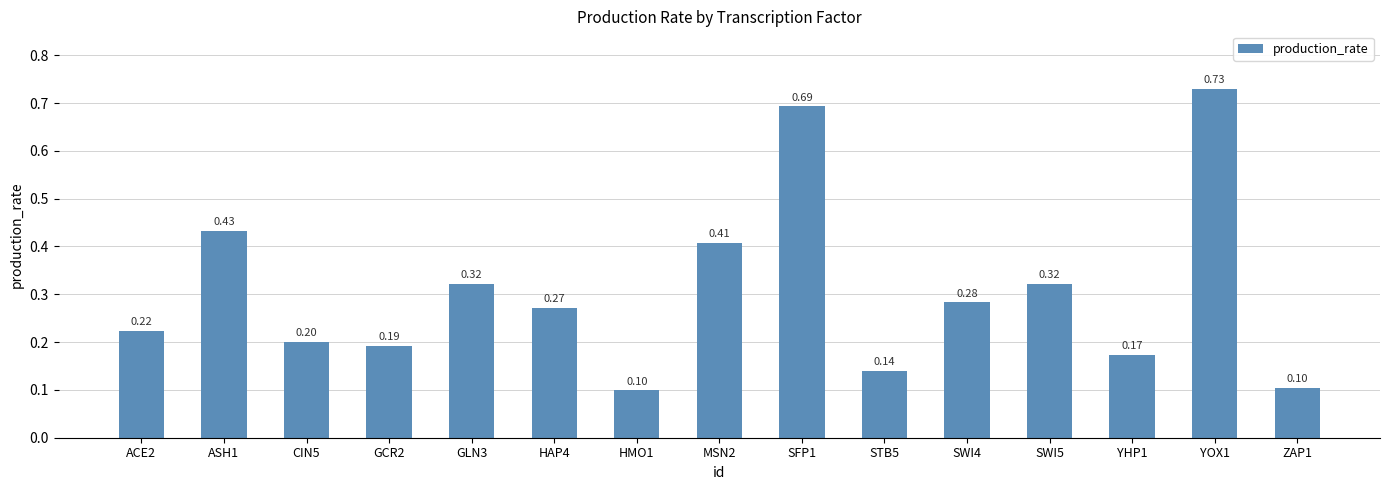

The value at SFP1 is 1.2. True or false?

False